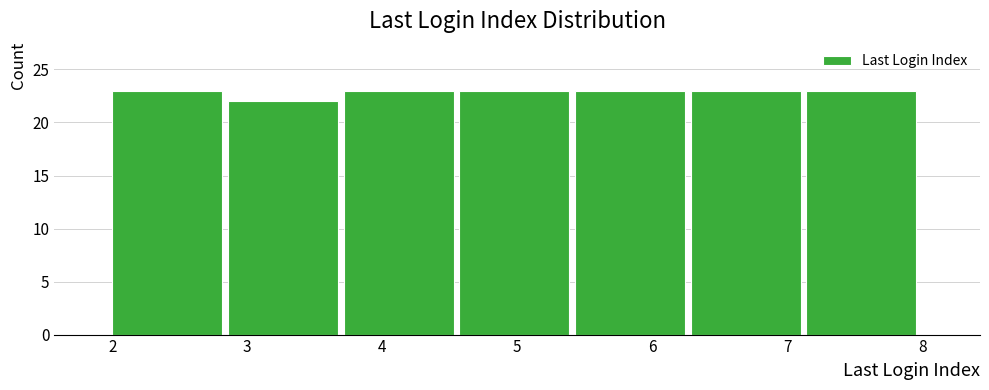

Reading left to right, list every bar in this chart as the range it spans on the x-axis followed by its height. Neither the bar edges nor the heights are printed on the chart, so give them approximately, as read against the axes.

2.0 to 2.9: 23
2.9 to 3.7: 22
3.7 to 4.6: 23
4.6 to 5.4: 23
5.4 to 6.3: 23
6.3 to 7.1: 23
7.1 to 8.0: 23